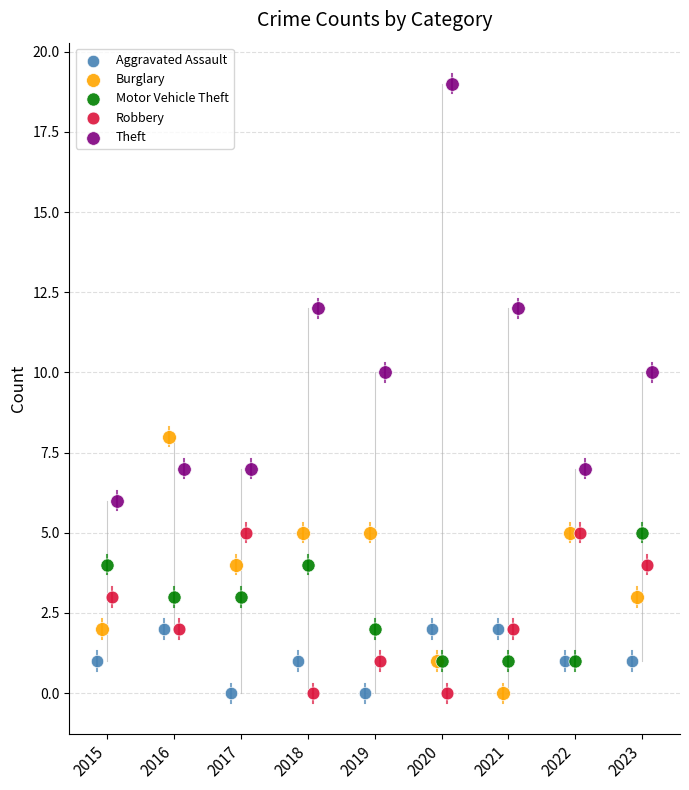

Which series has the widest spread of Y values?

Theft